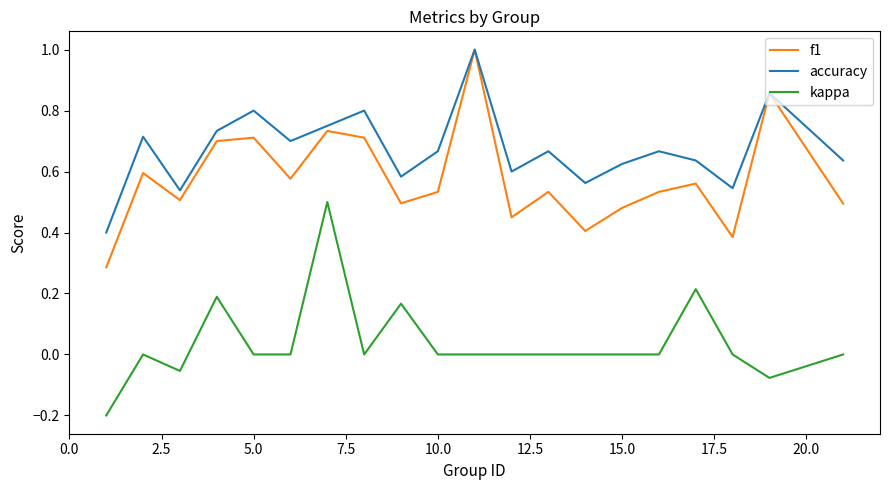

What is the maximum value shown in the chart?

1.0